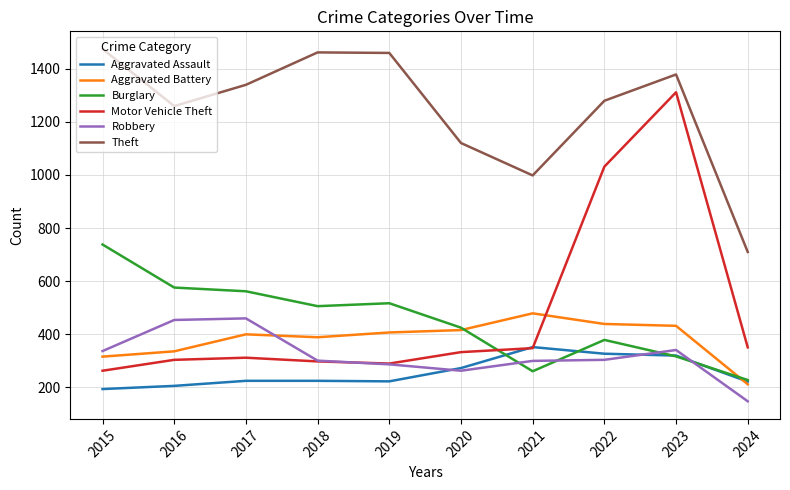

In Burglary, how many points are lower than both neighbors (excluding endpoints)?

2